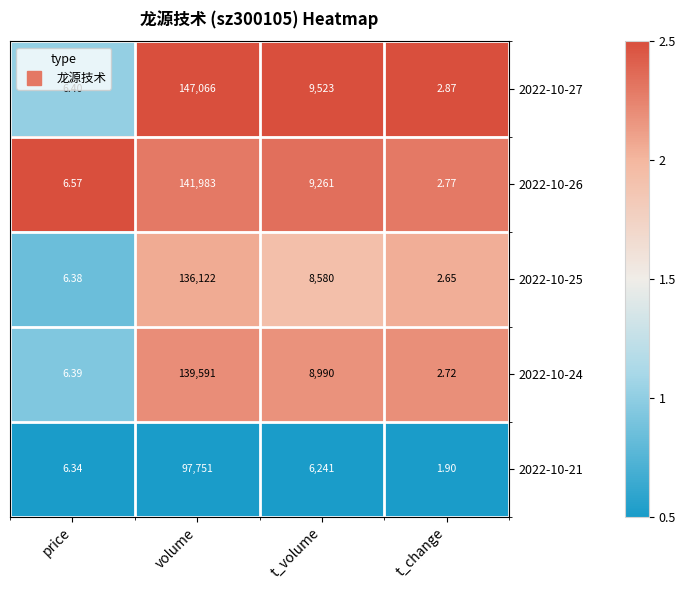

Which series has the largest total across all categories?

2022-10-27